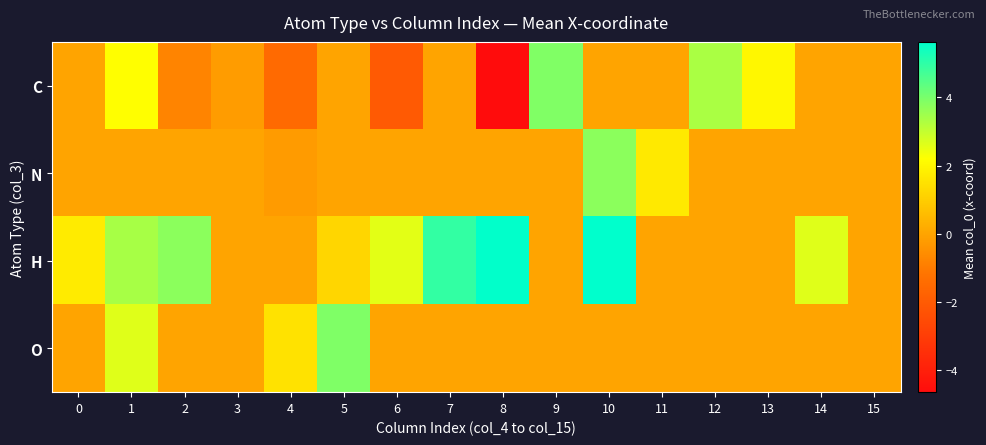

Between 0 and 12, which series saw the biggest shift?

C